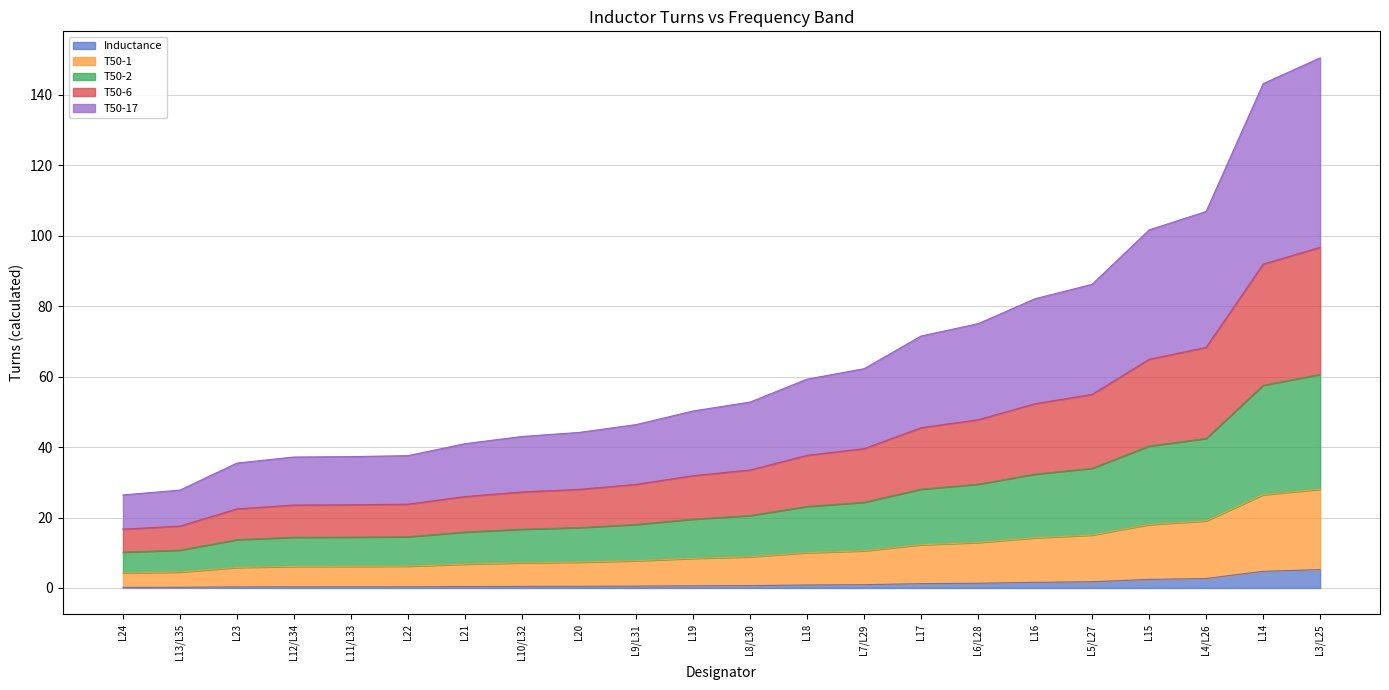

What is the total value across all series at L14?

143.2